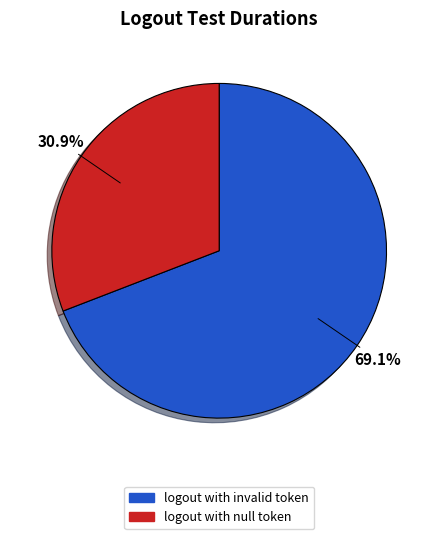

To the nearest percent, what is the difference between the largest and smallest slice percentages?

38%